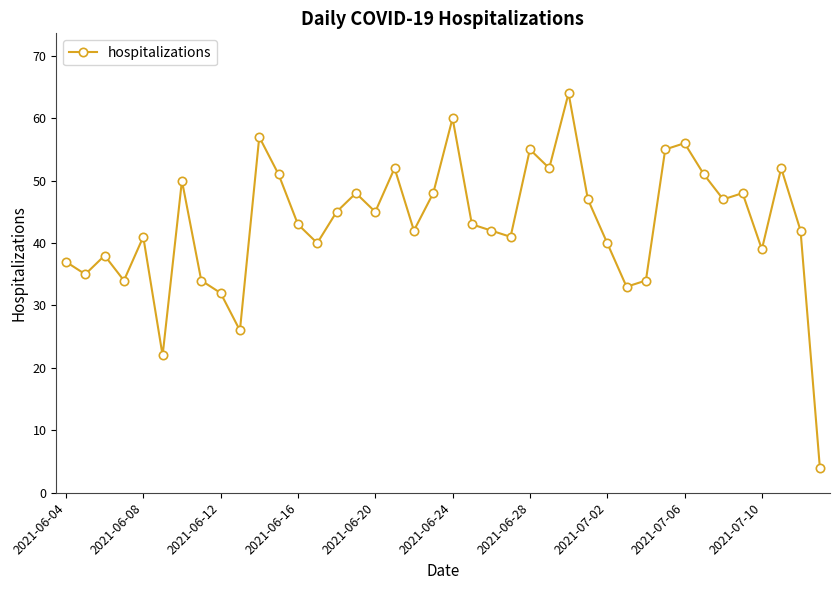

What is the value of the 9th point from the left?

32